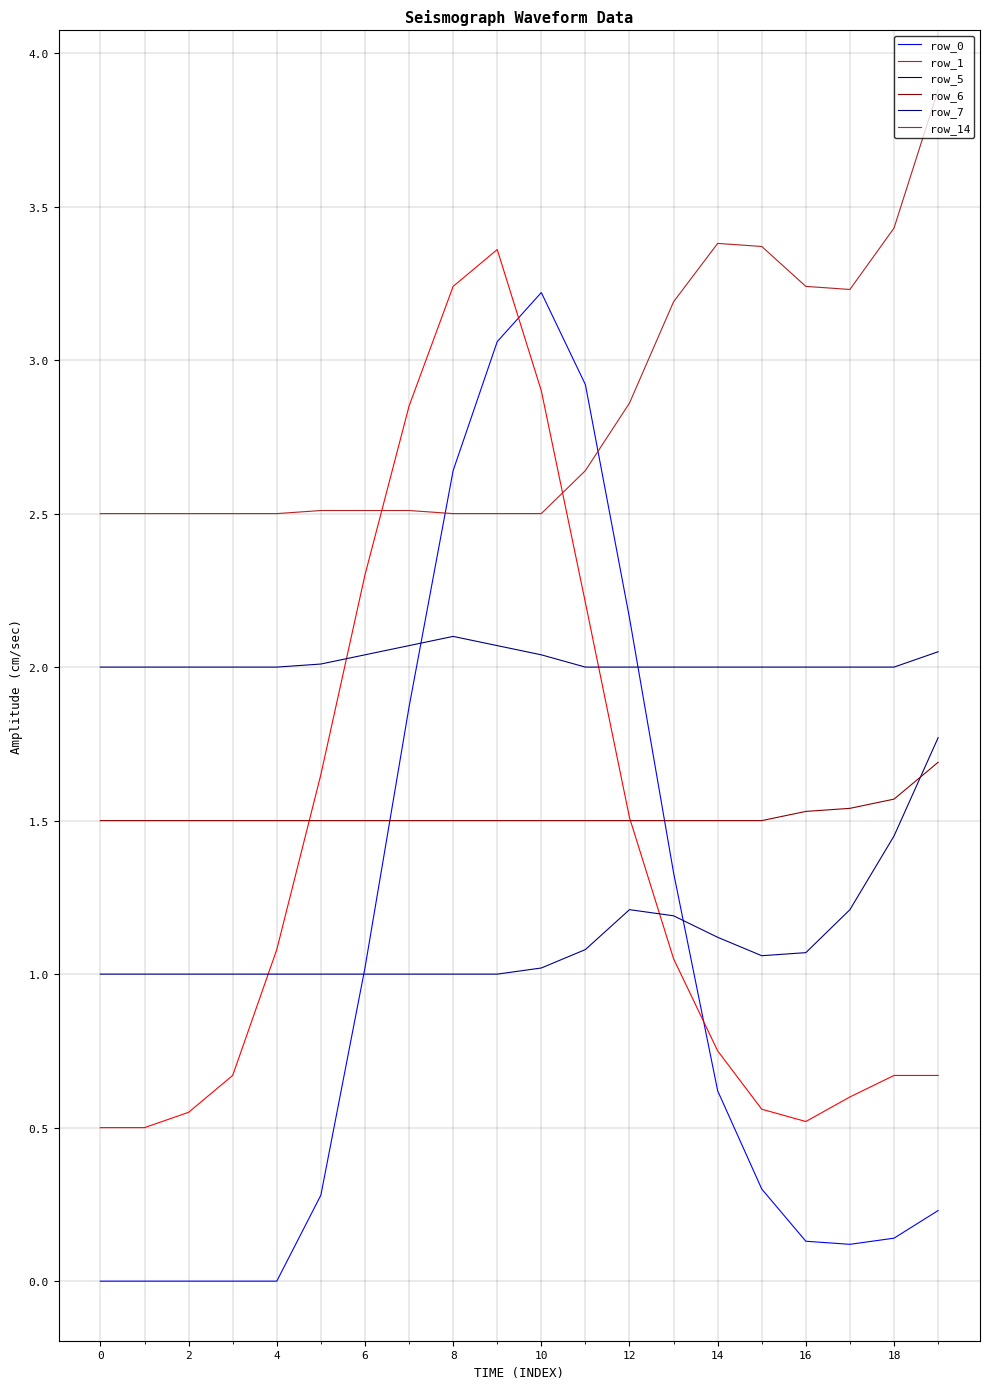

What are all the series names shown in the legend?

row_0, row_1, row_5, row_6, row_7, row_14